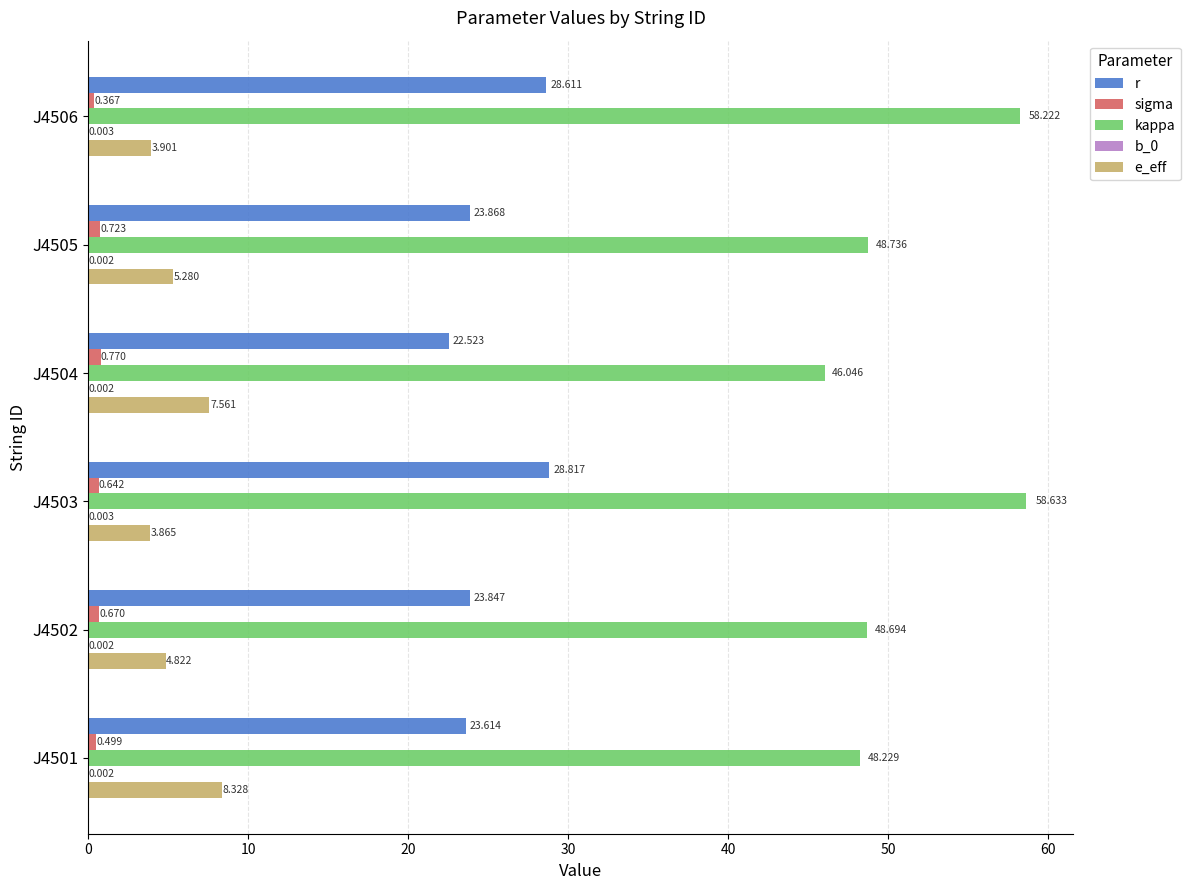

Which series has the largest total across all categories?

kappa